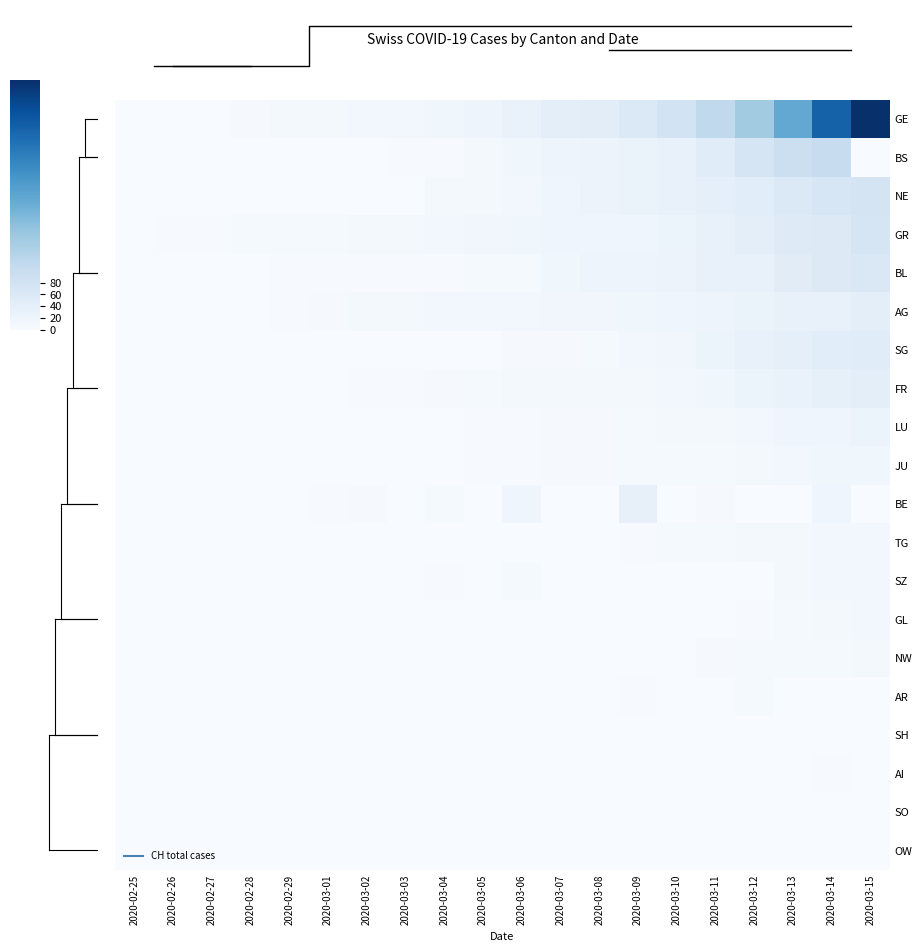

How many categories are shown in the chart?

20